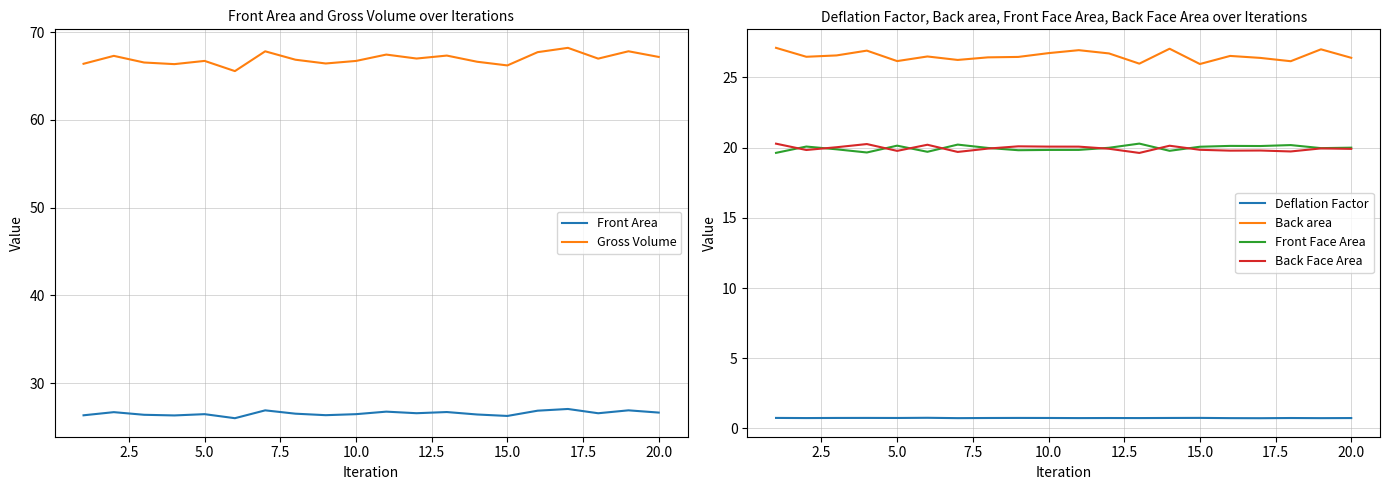

Which series has the largest range (max minus min)?

Gross Volume